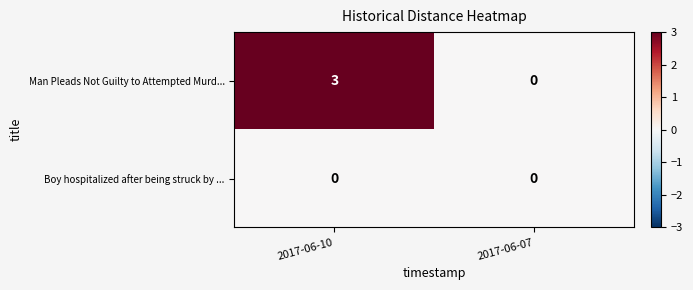

What is the sum of the Man Pleads Not Guilty to Attempted Murd... values at 2017-06-10 and 2017-06-07?

3